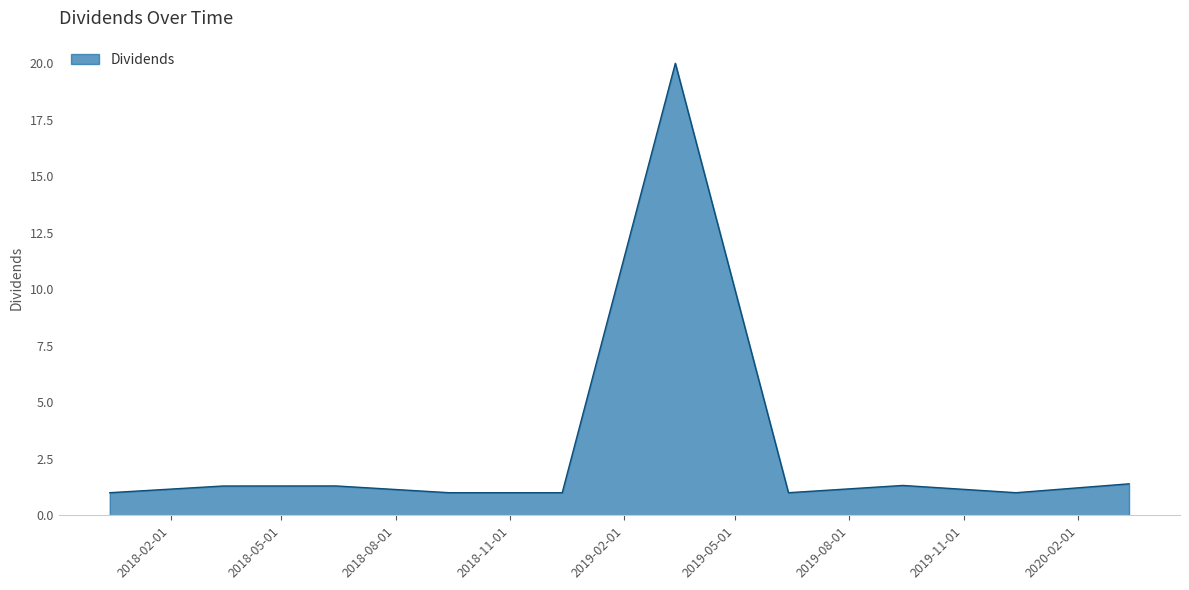

What is the greatest value displayed?

20.0